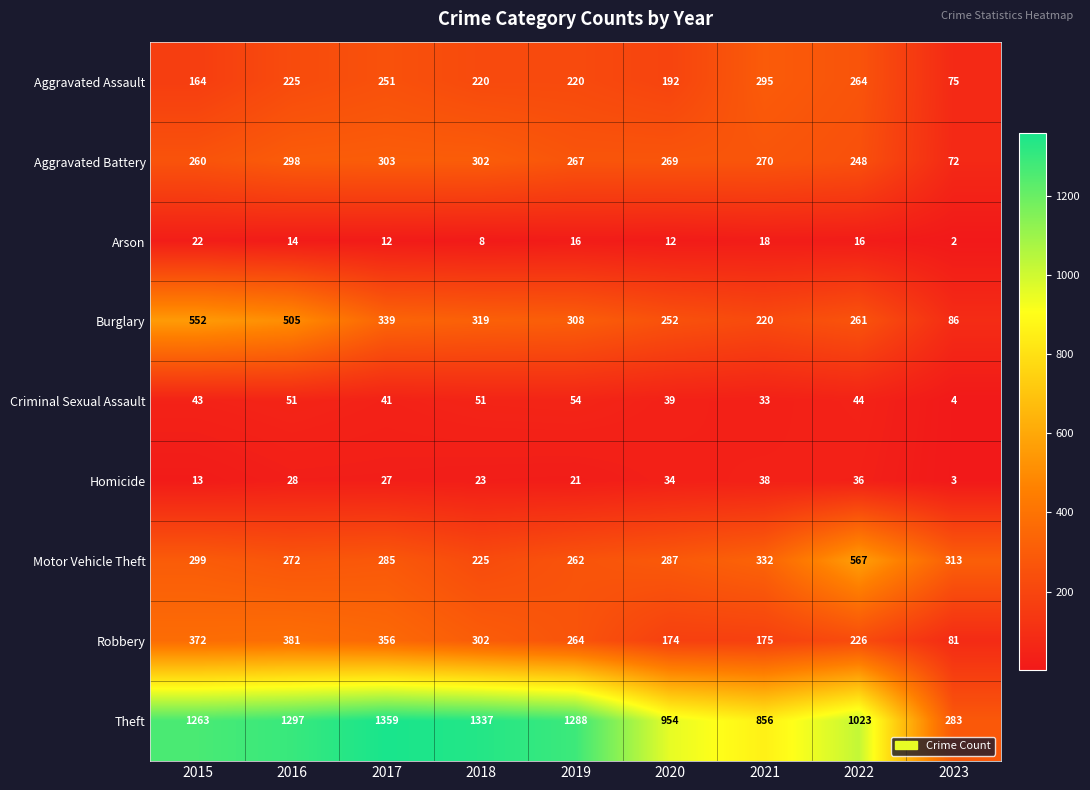

What is the difference between the highest and lowest values at 2019?

1272